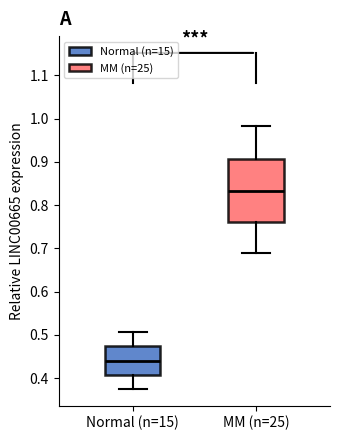

Comparing the boxes themselves (not the whiskers), which one is the tallest?

MM (n=25)